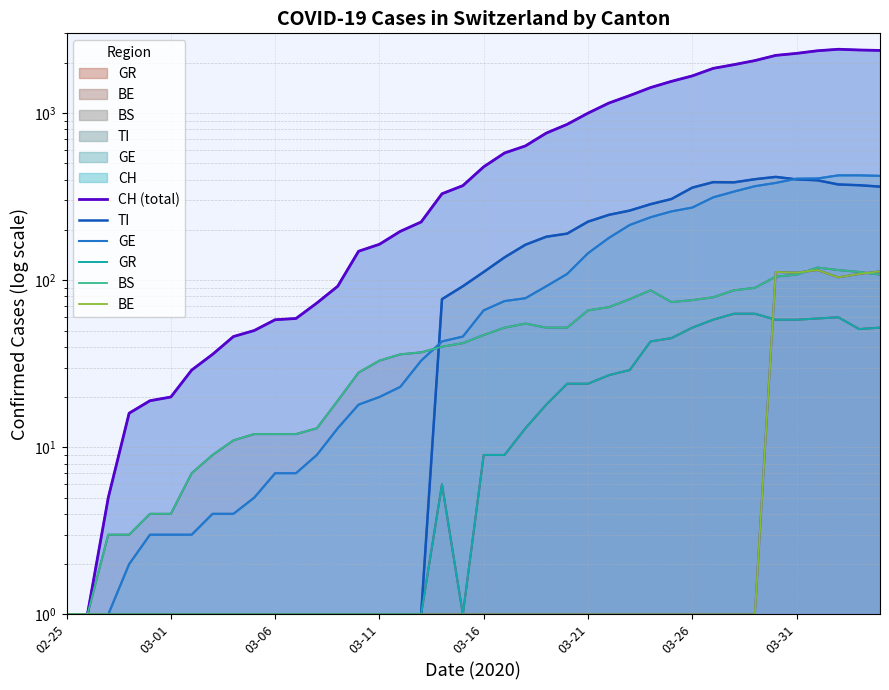

What is the lowest value of the BS series?

1